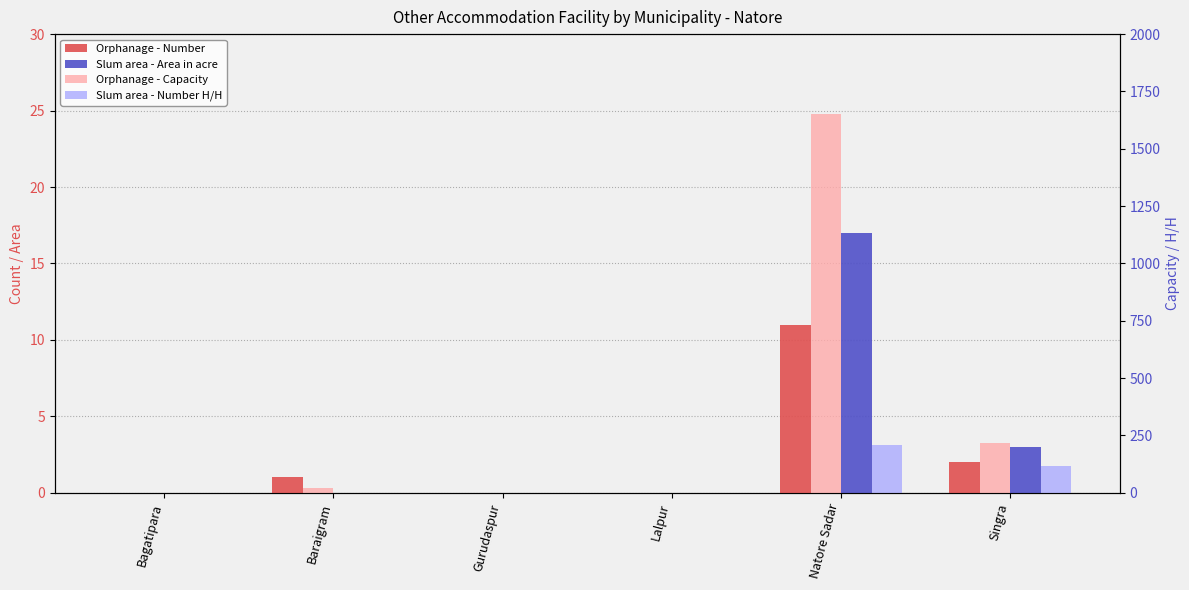

Reading right to left, list all the values displayed in this chart.

Orphanage - Number: Singra=2	Natore Sadar=11	Lalpur=0	Gurudaspur=0	Baraigram=1	Bagatipara=0
Slum area - Area in acre: Singra=3	Natore Sadar=17	Lalpur=0	Gurudaspur=0	Baraigram=0	Bagatipara=0
Orphanage - Capacity: Singra=215	Natore Sadar=1650	Lalpur=0	Gurudaspur=0	Baraigram=20	Bagatipara=0
Slum area - Number H/H: Singra=117	Natore Sadar=210	Lalpur=0	Gurudaspur=0	Baraigram=0	Bagatipara=0